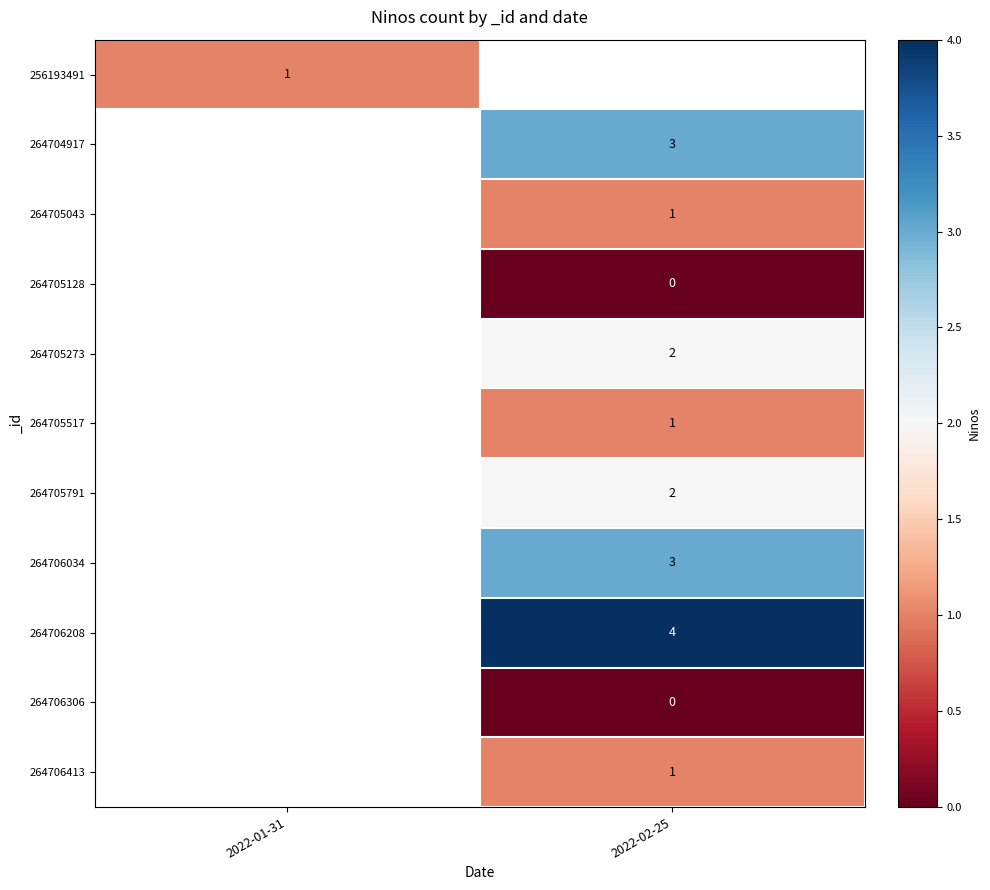

True or false: 264705791 has a value of 1 at 2022-02-25.

False